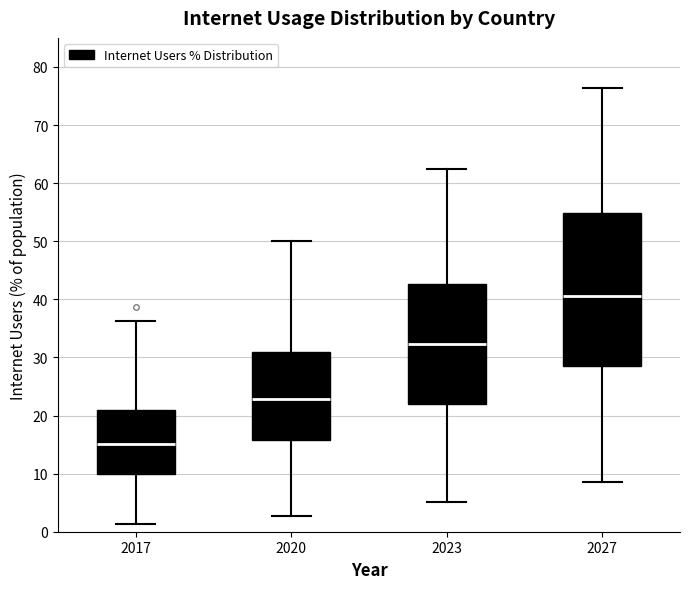

Which box has the highest median line?

2027